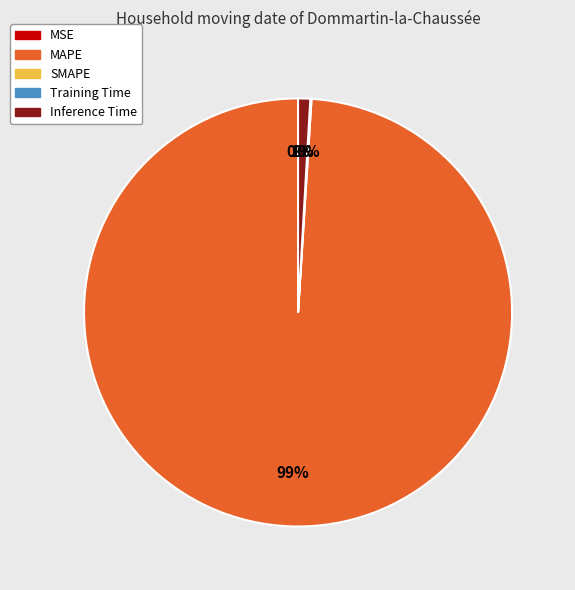

Is the sum of MAPE and Inference Time greater than half?

Yes